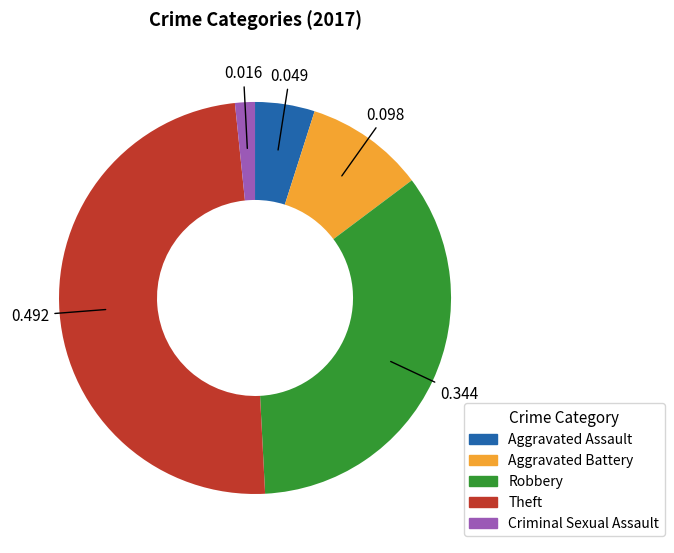

Is there any slice that represents more than half of the pie?

No